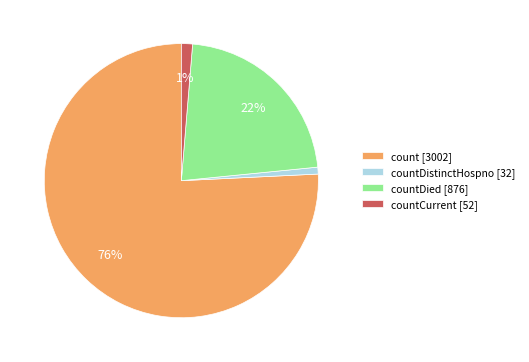

Is there a majority slice in this chart?

Yes